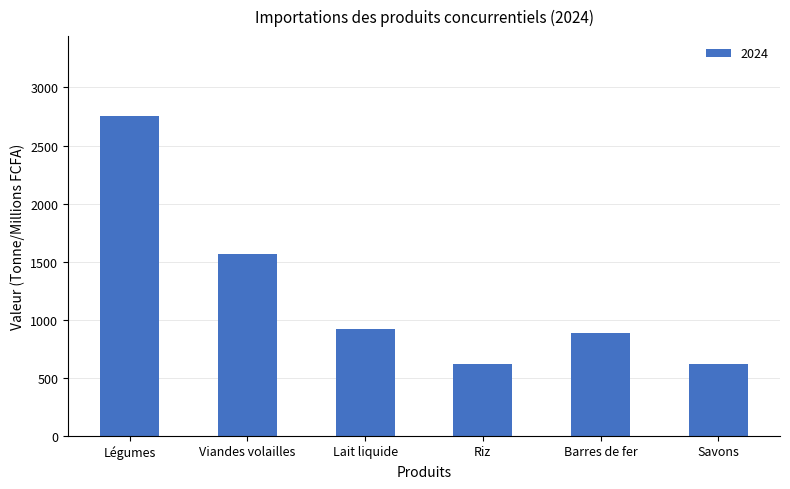

What is the change in value from Riz to Barres de fer?

+267.9